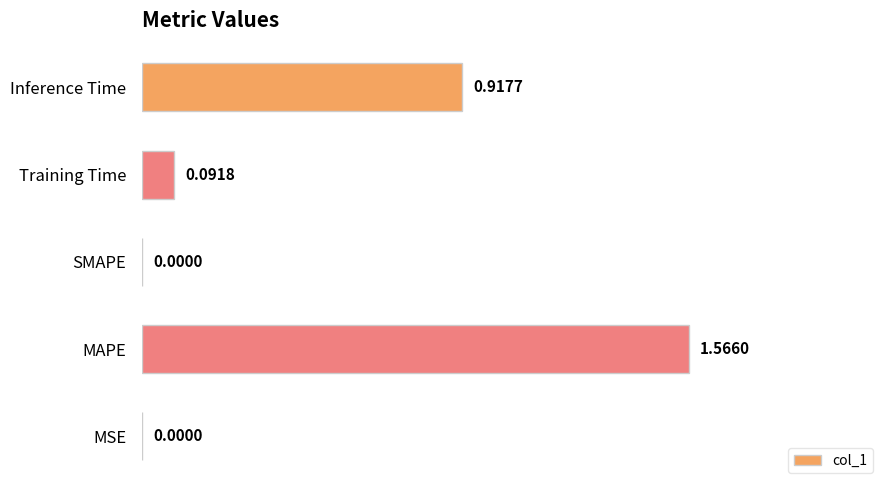

How many distinct data groups are displayed?

1